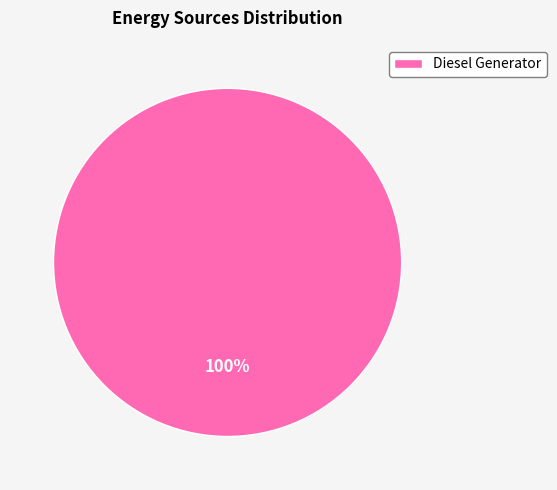

Does any single category account for the majority?

Yes